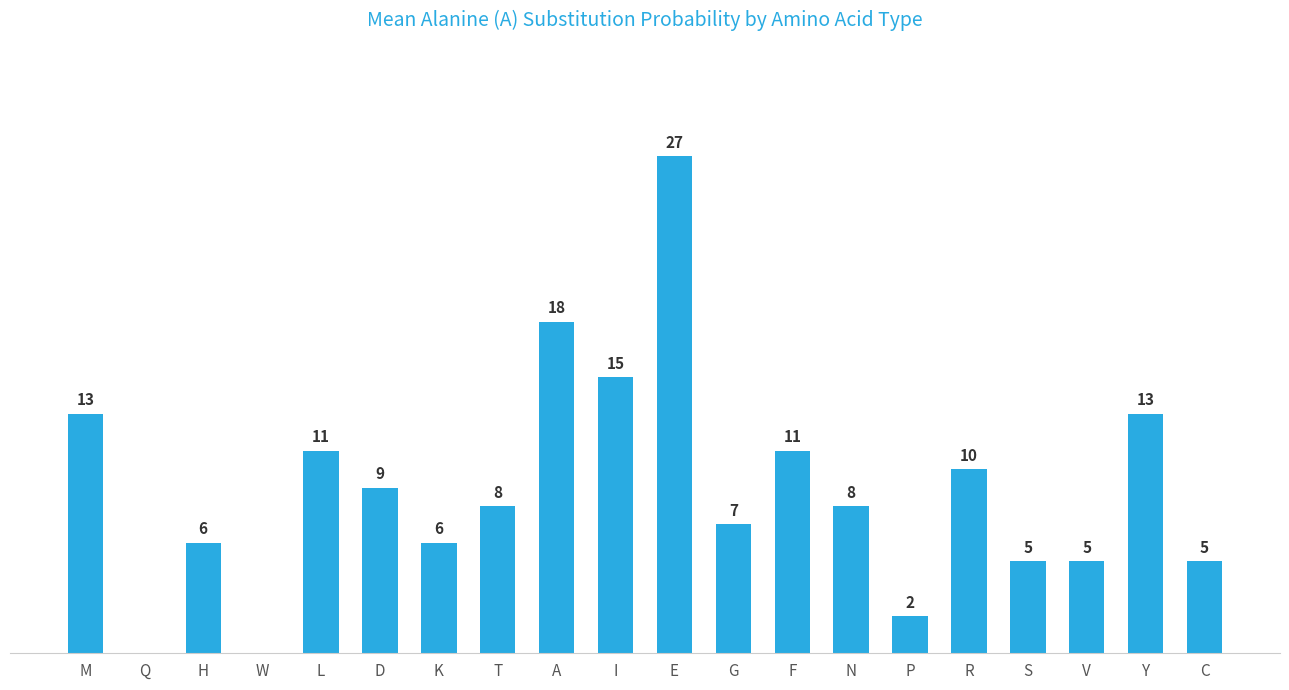

Which category has the highest value across all series?

E